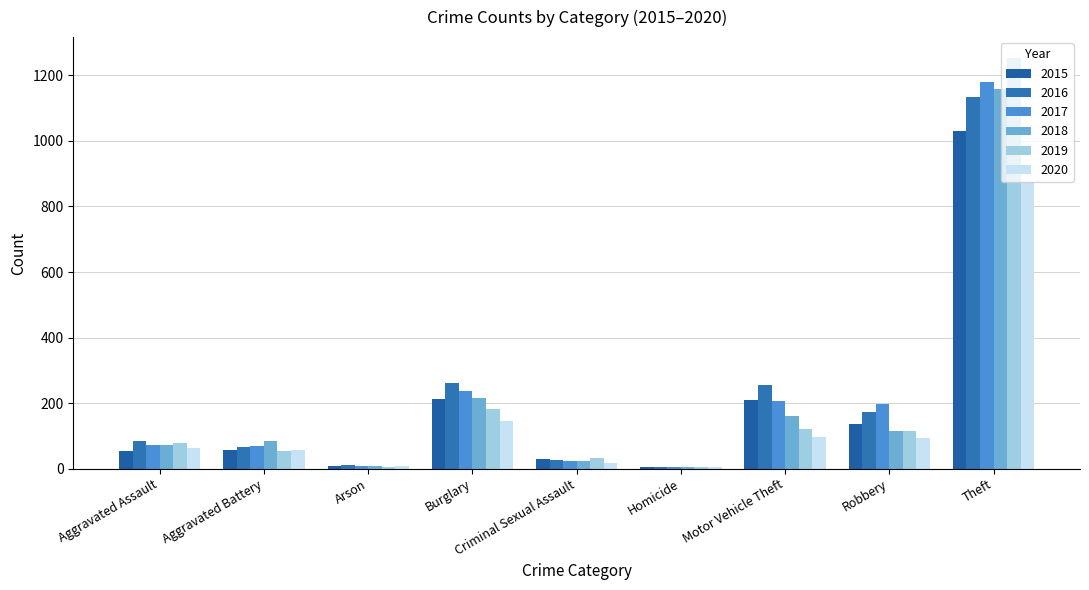

What value does the 2016 series have at Aggravated Assault?

85